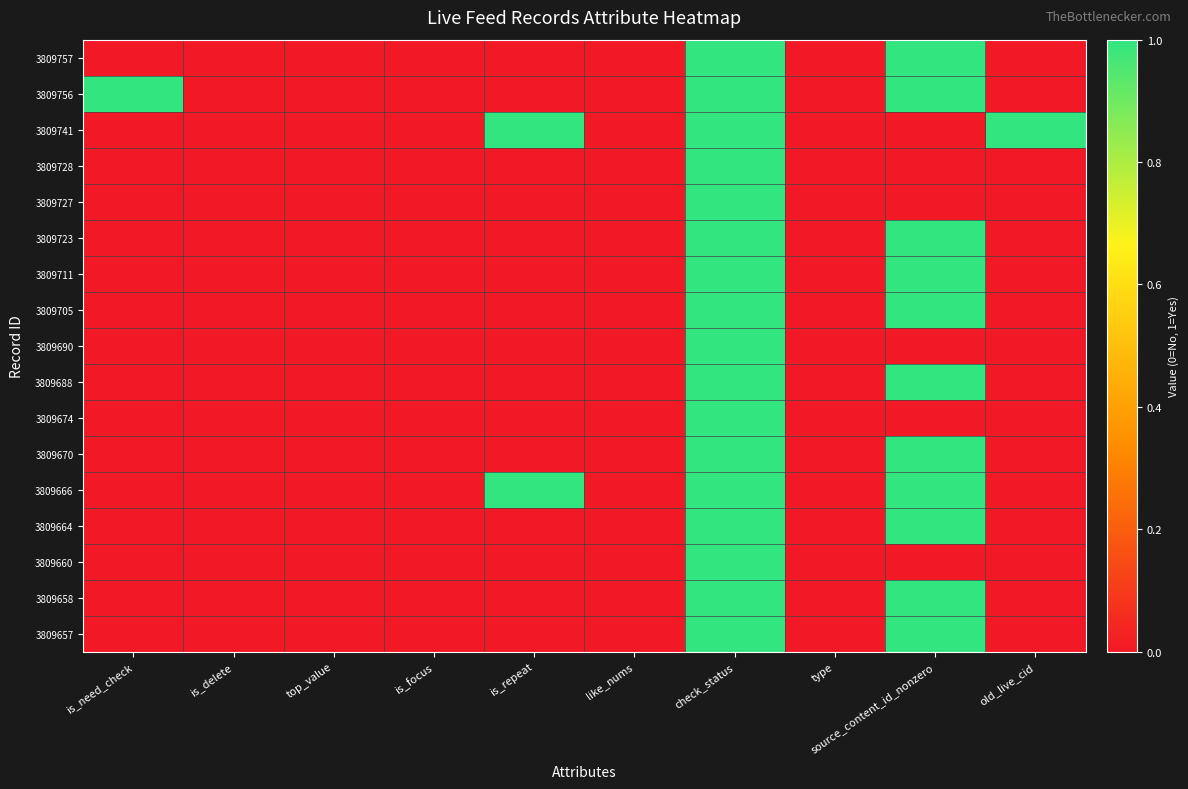

How many categories are shown in the chart?

10